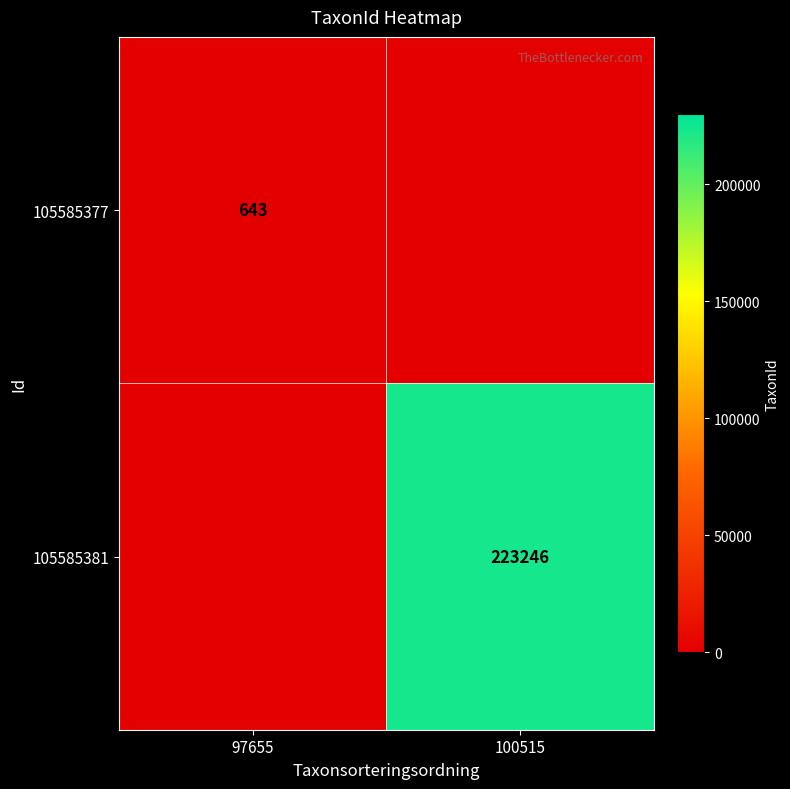

True or false: 105585381 has a value of 100183 at 100515.

False